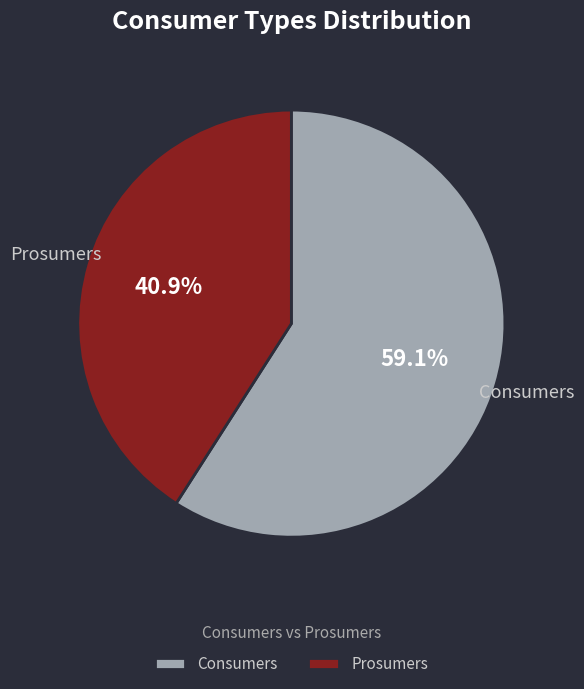

To the nearest percent, what is the difference between the largest and smallest slice percentages?

18%